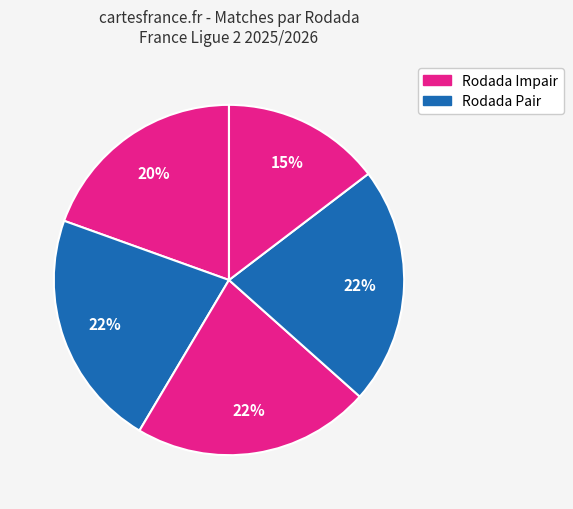

Count the number of slices in the pie.

5